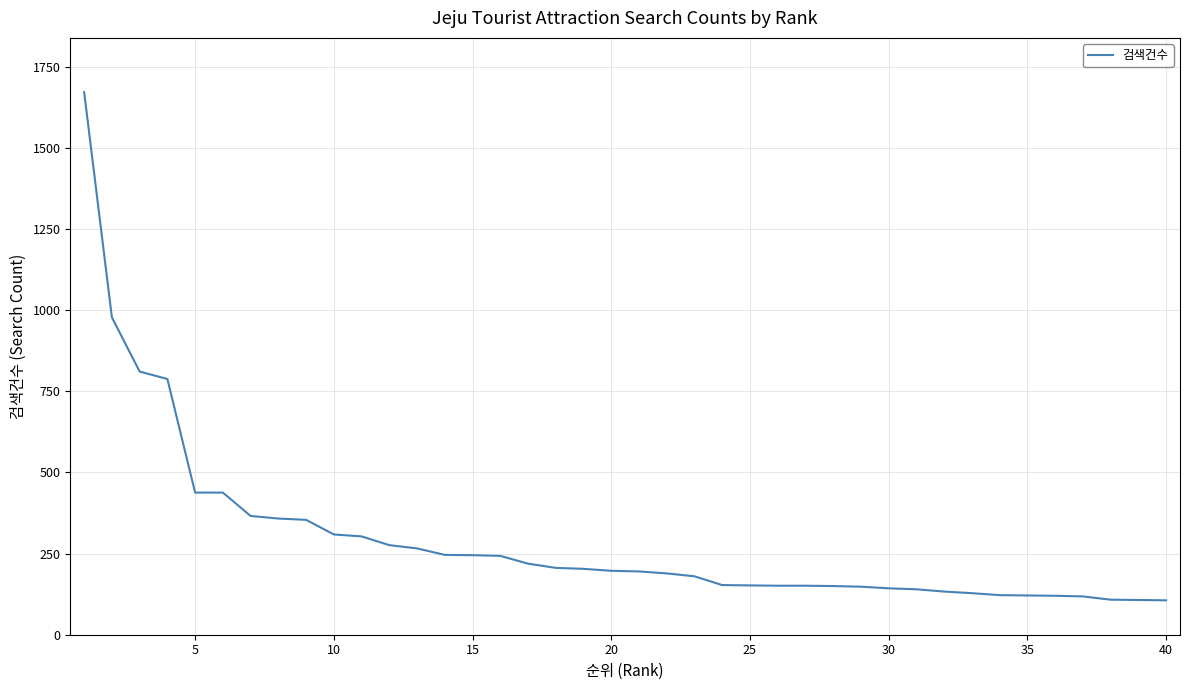

What is the smallest value displayed?

106